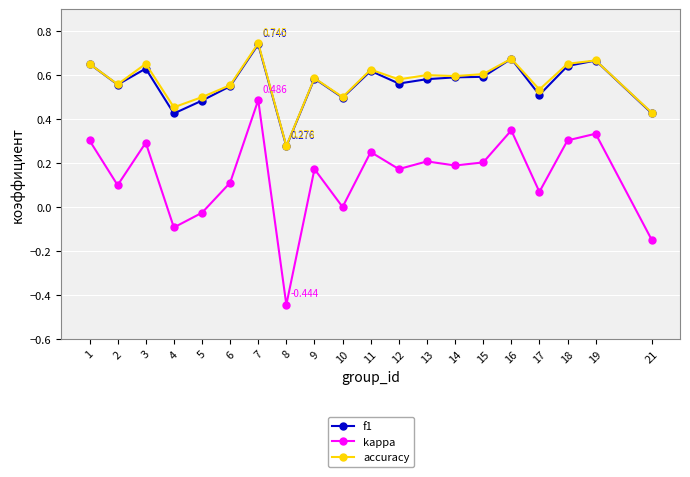

Is the value of f1 at 8 greater than the value of accuracy at 21?

No